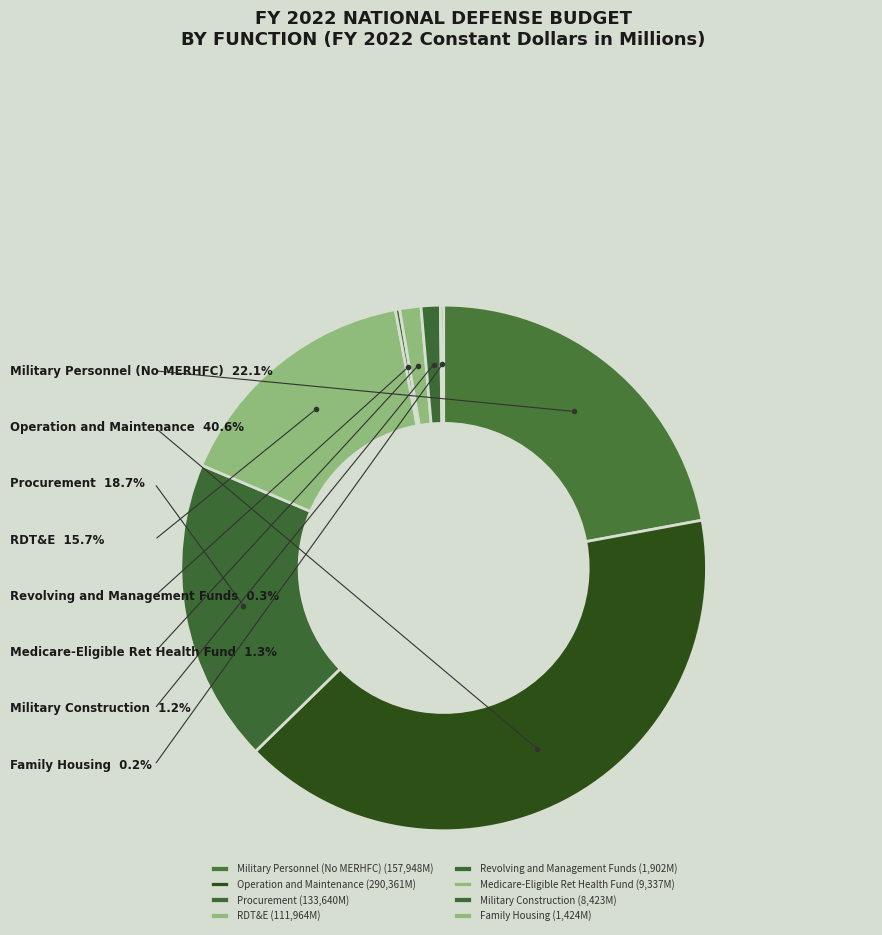

What is the ratio of the value at Military Personnel (No MERHFC) to the value at Operation and Maintenance?

0.5